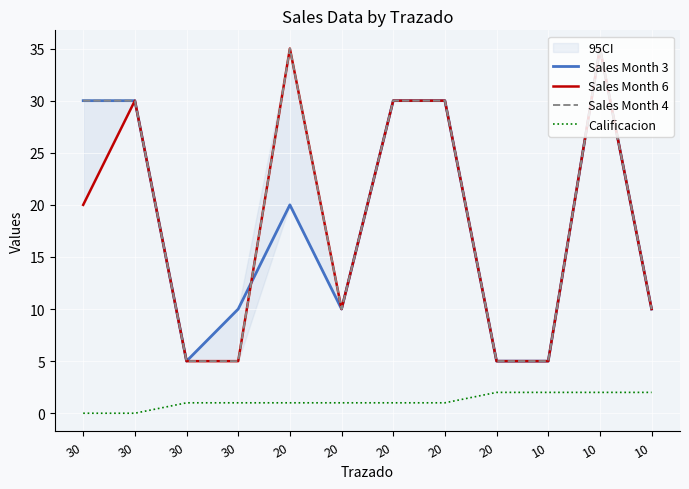

What is the difference between the second highest and minimum values in the Sales Month 4 series?

30